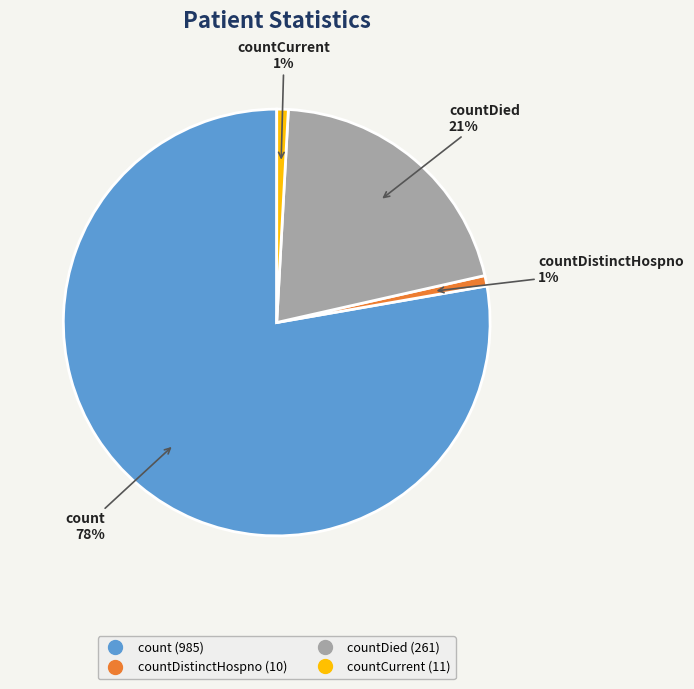

To the nearest percent, what is the average slice percentage?

25%